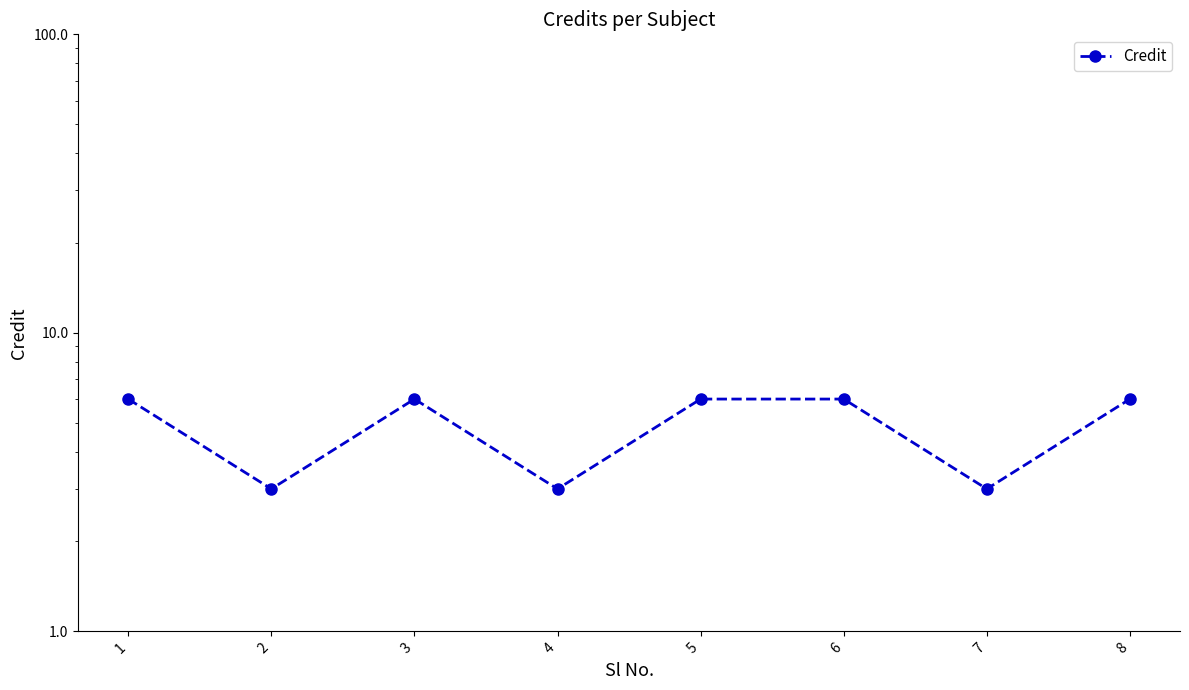

Count the values in the range 3 to 6.

8